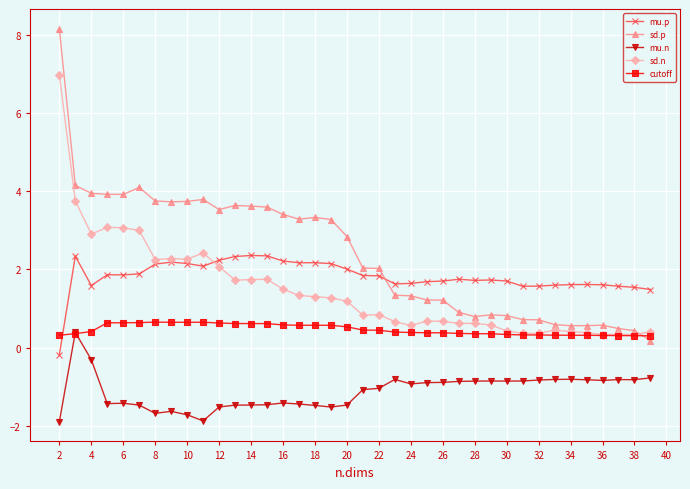

What is the value of the cutoff point at the 20th from the left?

0.4